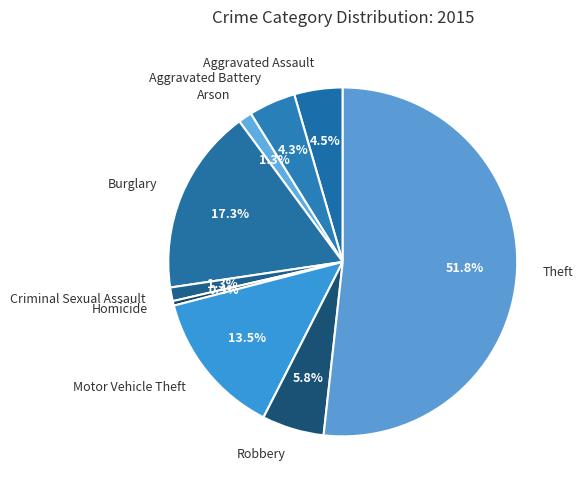

Count the number of slices in the pie.

9